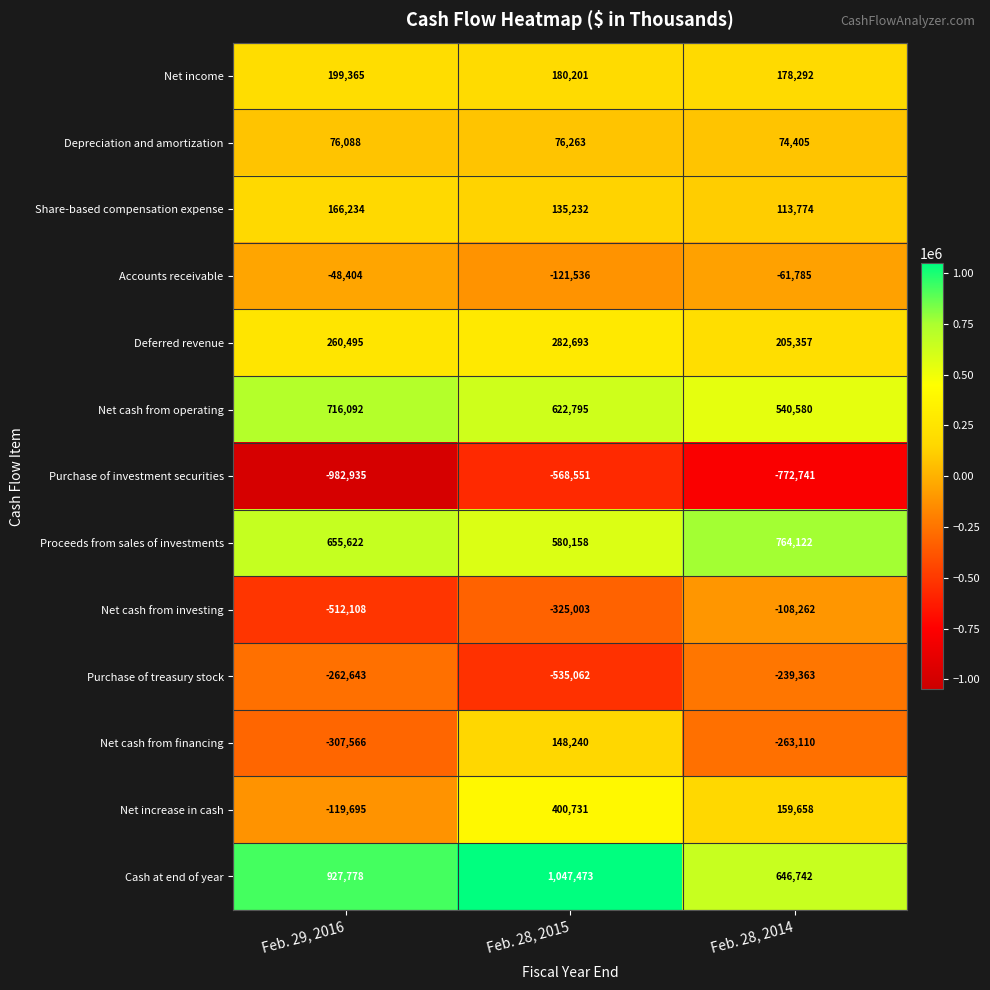

At which label does Purchase of investment securities first exceed -772741?

Feb. 28, 2015